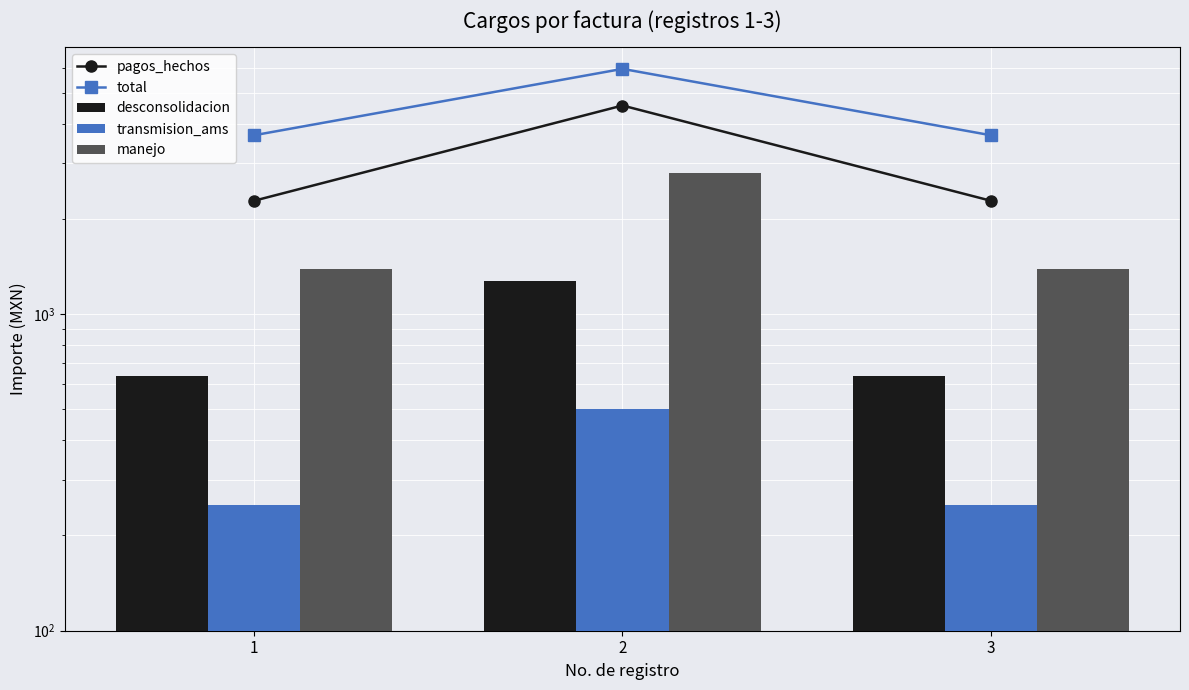

Which series has the largest total across all categories?

total